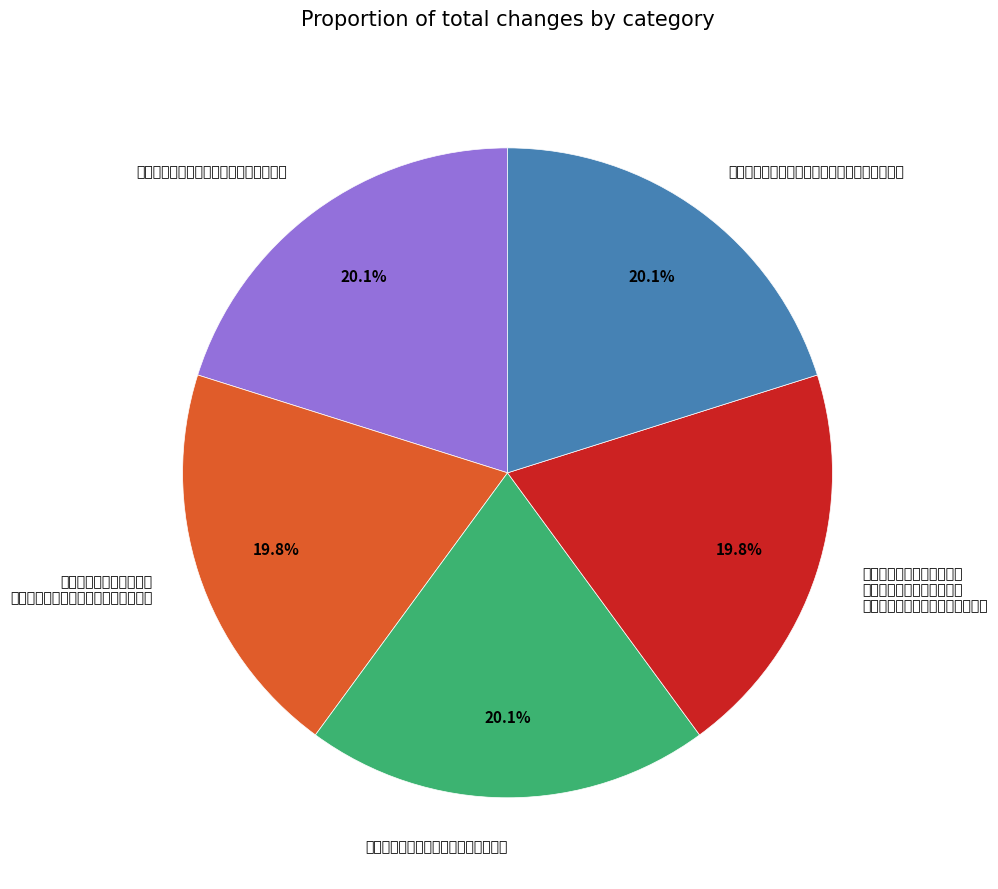

To the nearest percent, what is the average slice percentage?

20%